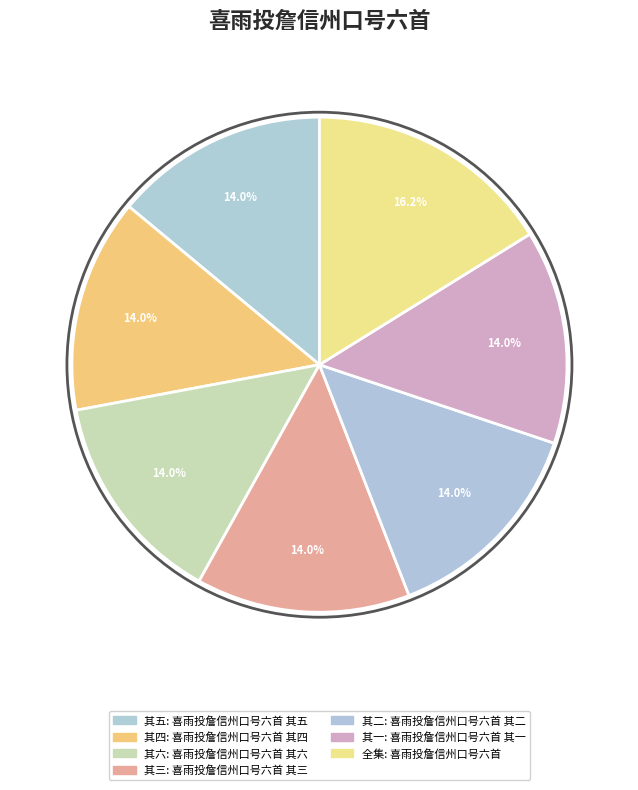

How many slices are in this pie chart?

7